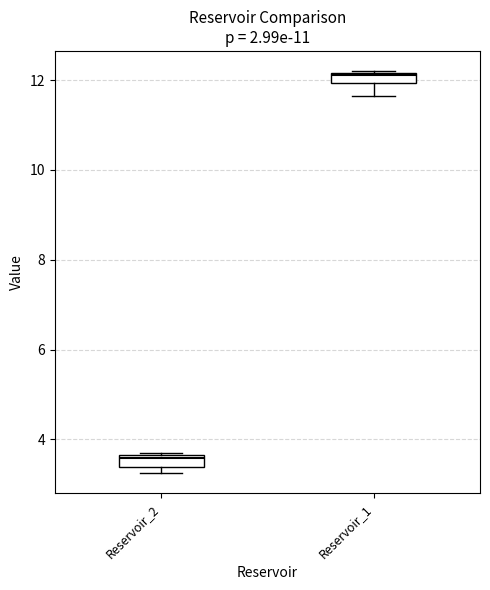

Which box's median line is the highest?

Reservoir_1